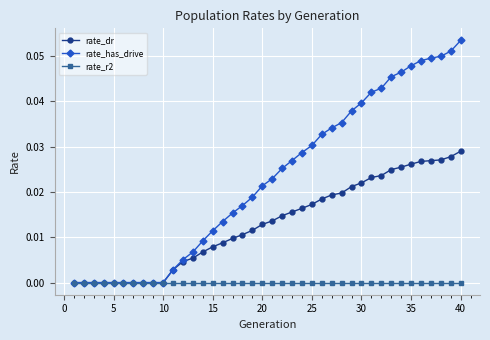

List the series in order of their peak value, highest first.

rate_has_drive, rate_dr, rate_r2